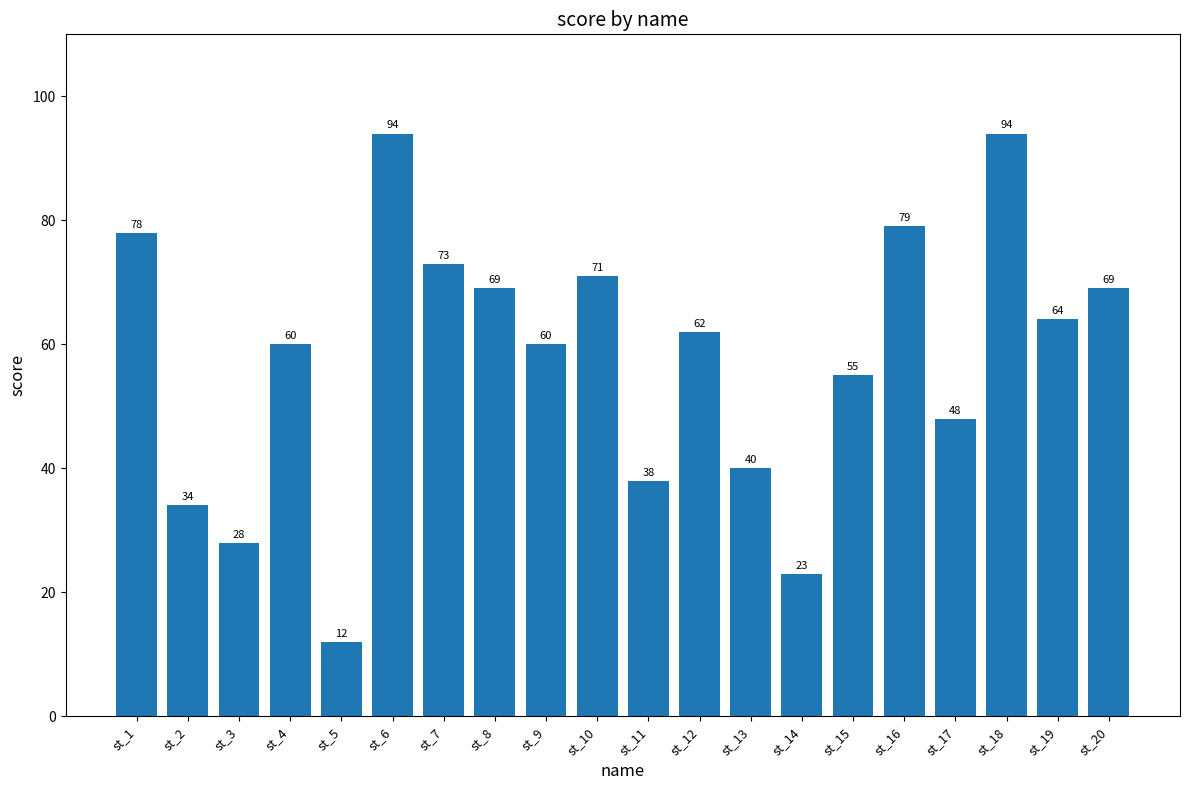

What is the ratio of the value at st_17 to the value at st_1?

0.6